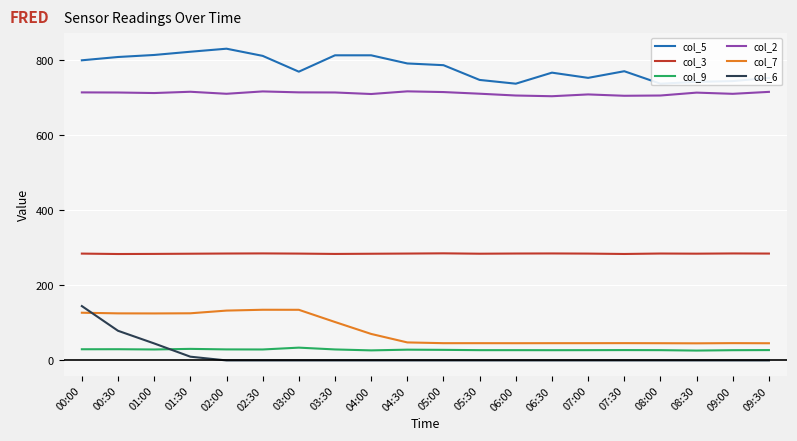

Does the chart display data point markers on the line(s)?

No